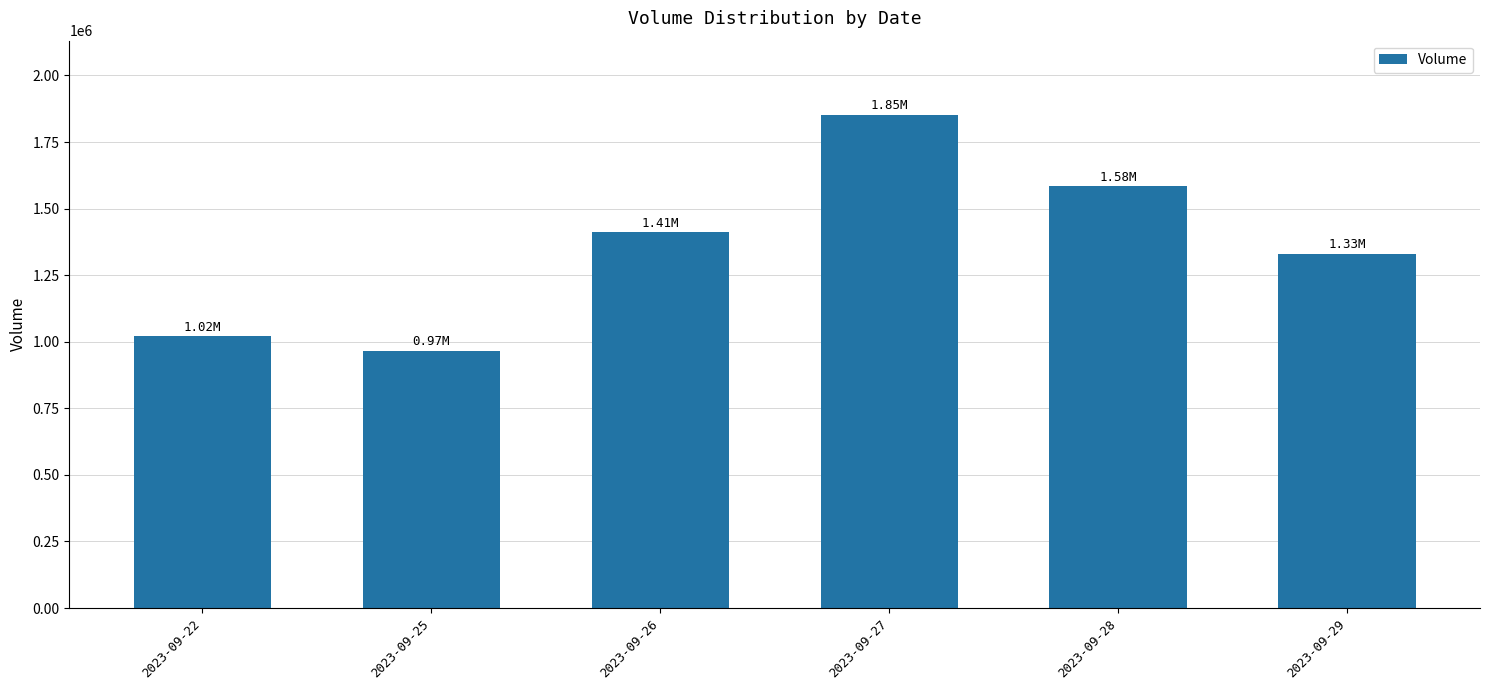

Count the number of categories in the chart.

6